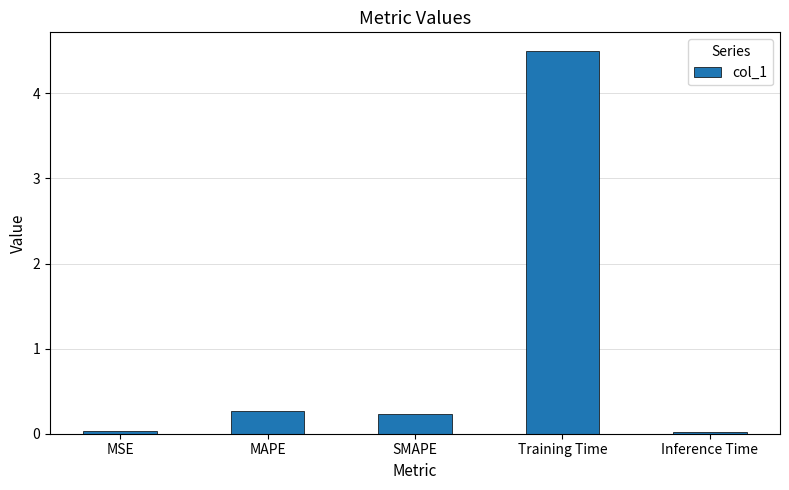

What is the maximum value shown in the chart?

4.5